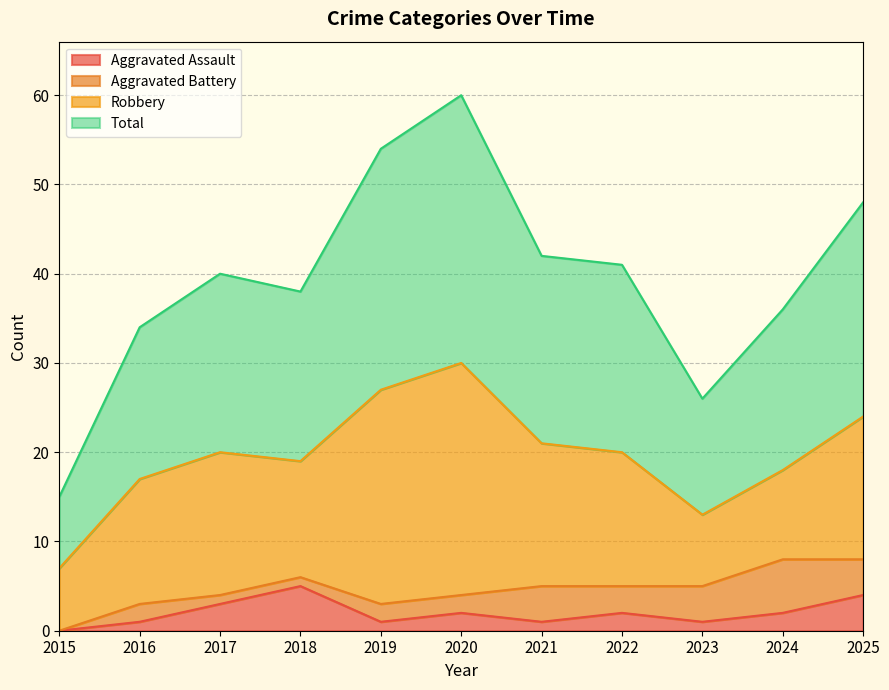

Between 2020 and 2022, which series saw the biggest shift?

Total